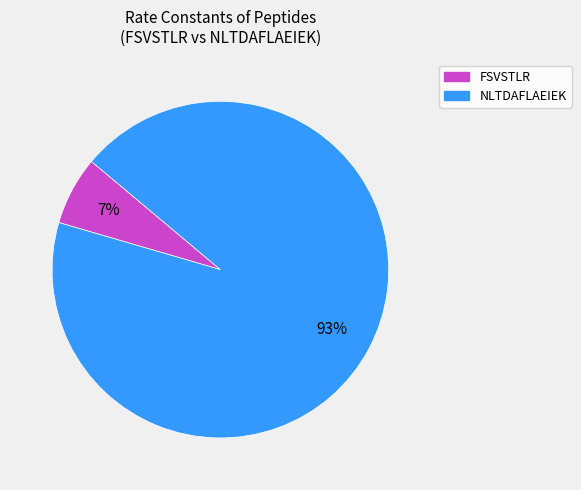

Which slice is the smallest?

FSVSTLR